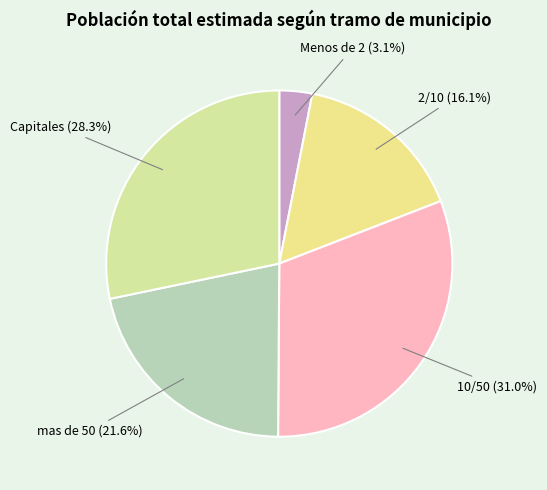

What portion of the pie excludes 2/10?

83.9%